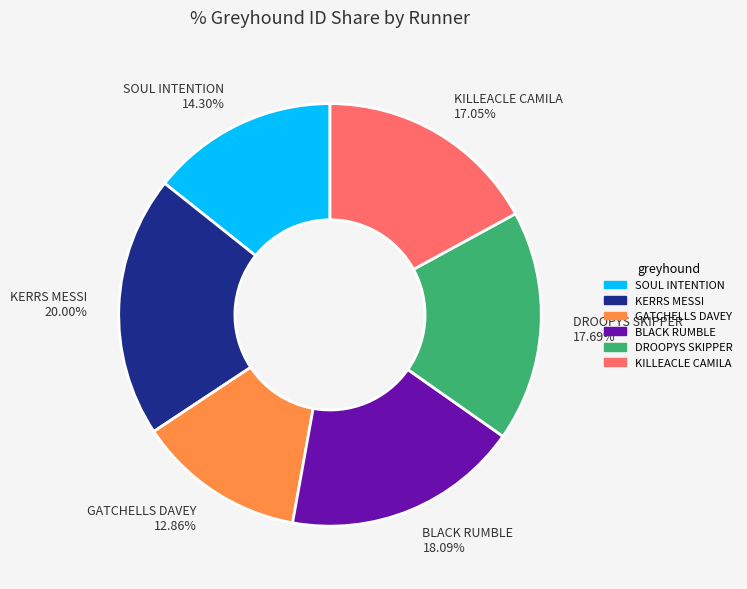

Combined, do DROOPYS SKIPPER and KERRS MESSI account for over 50%?

No